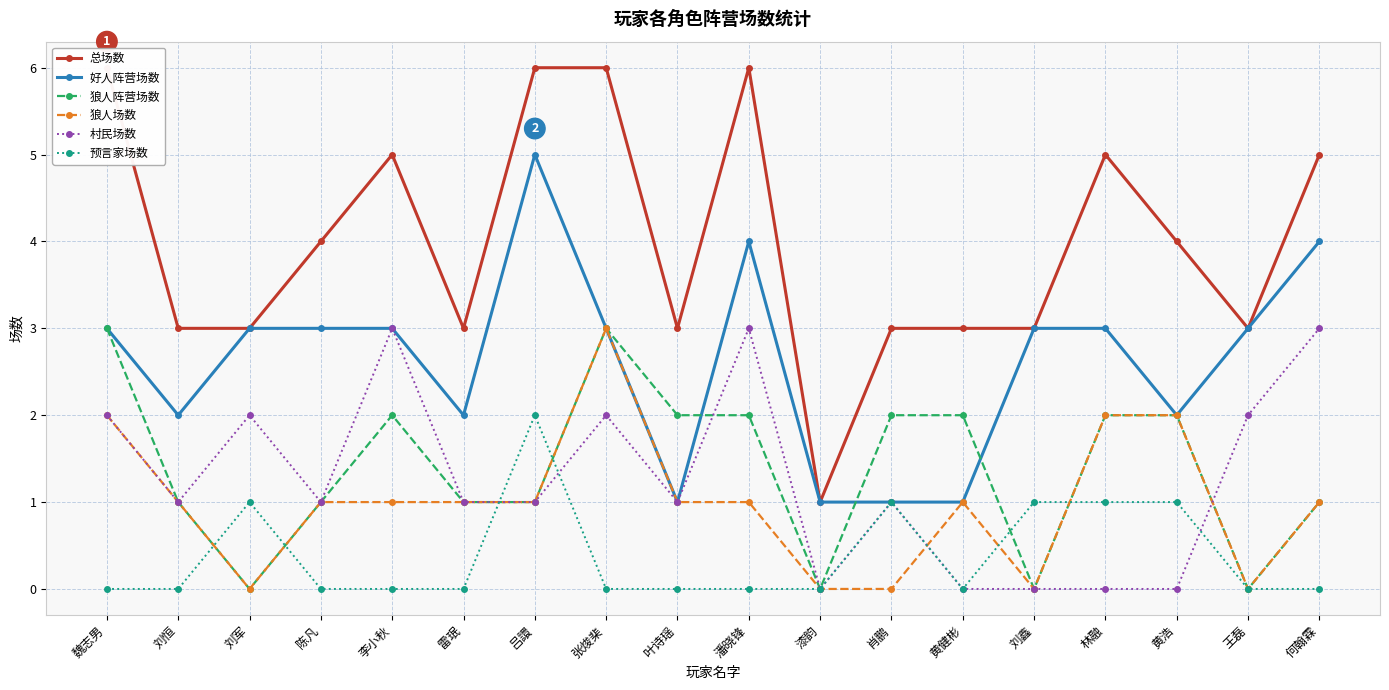

At which label does 狼人场数 reach its peak?

张焌棐